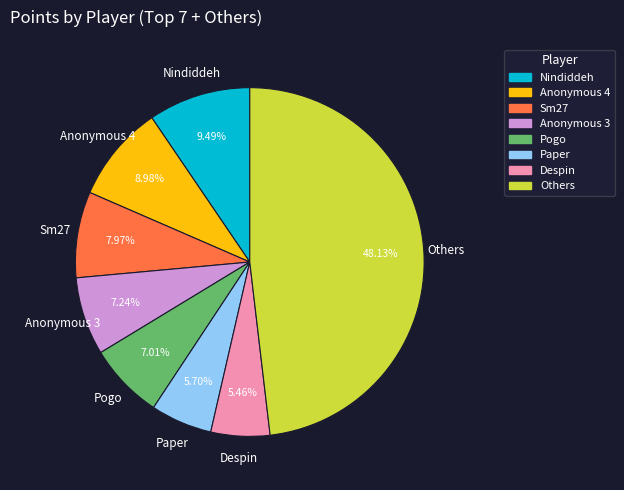

Is there any slice that represents more than half of the pie?

No